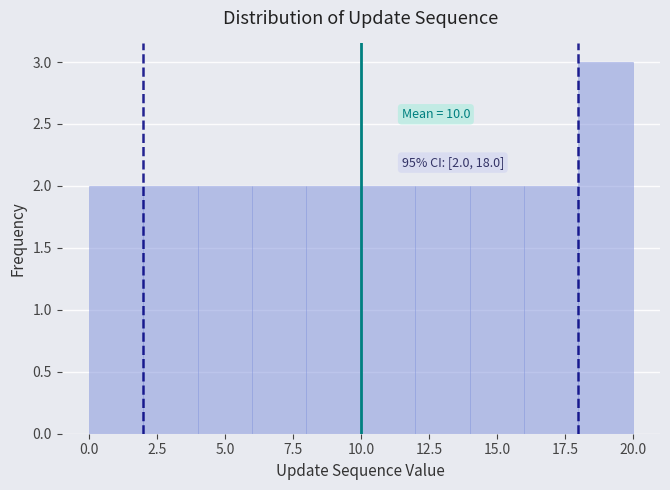

Which range on the x-axis has the tallest bar?

18 to 20